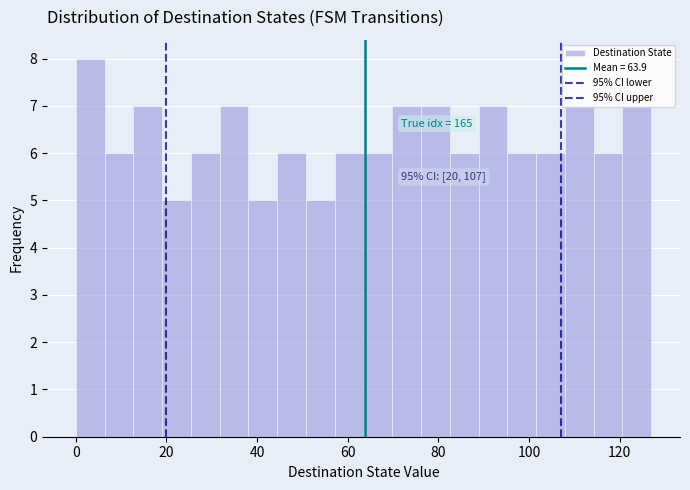

Around what value on the x-axis is the tallest bar? Give the approximate position of its centre, as read against the axis.

4